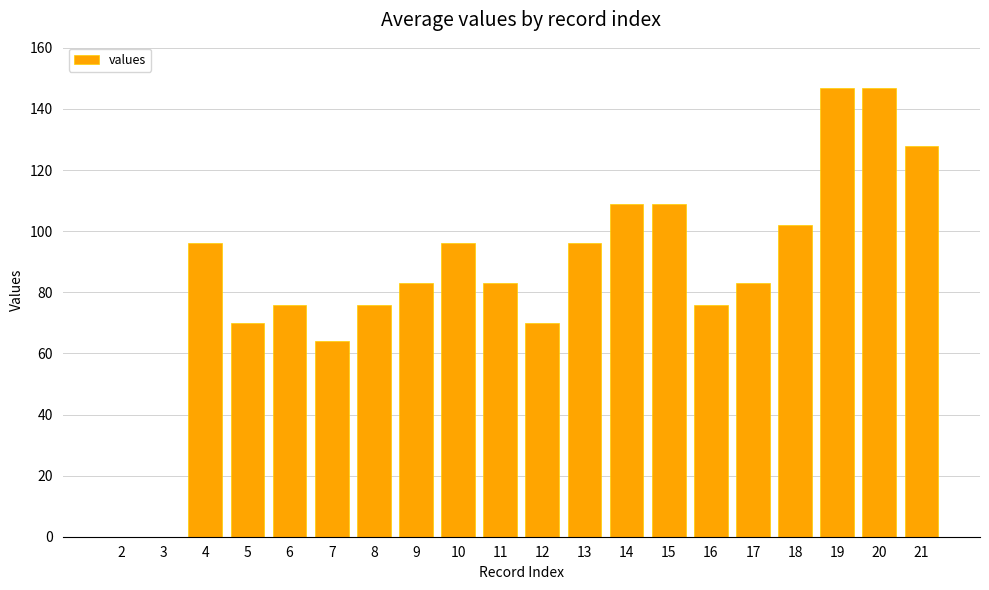

What is the sum of the values at 6 and 13?

172